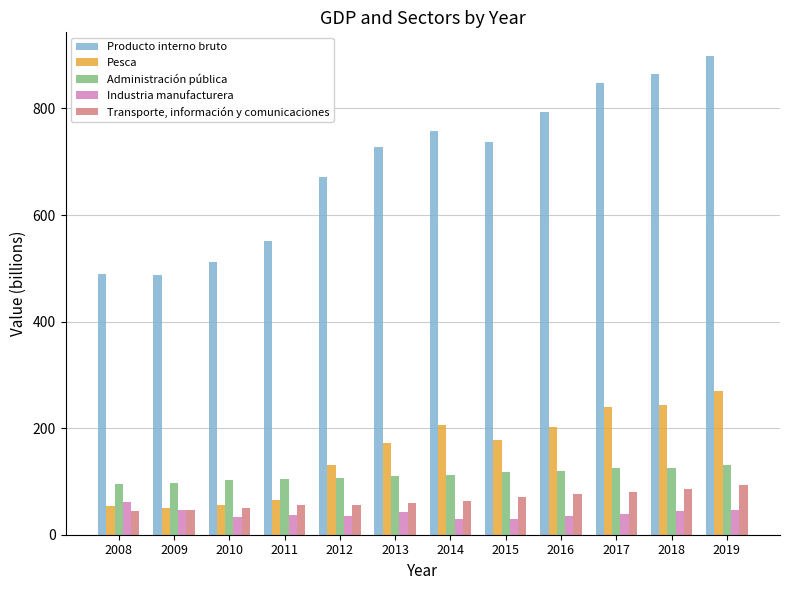

At how many categories does at least one series exceed 40?

12